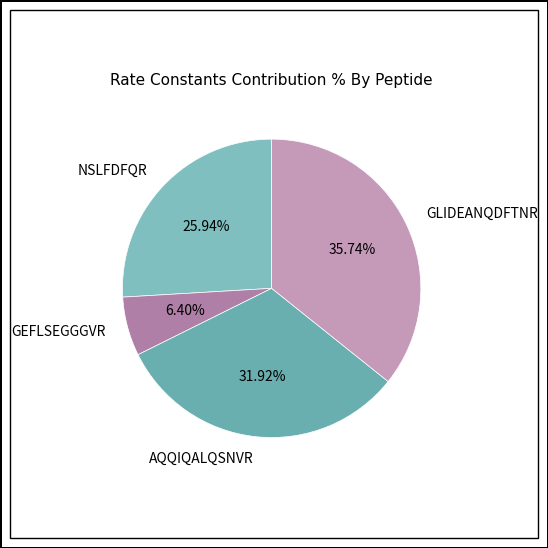

Between NSLFDFQR and AQQIQALQSNVR, which is larger?

AQQIQALQSNVR